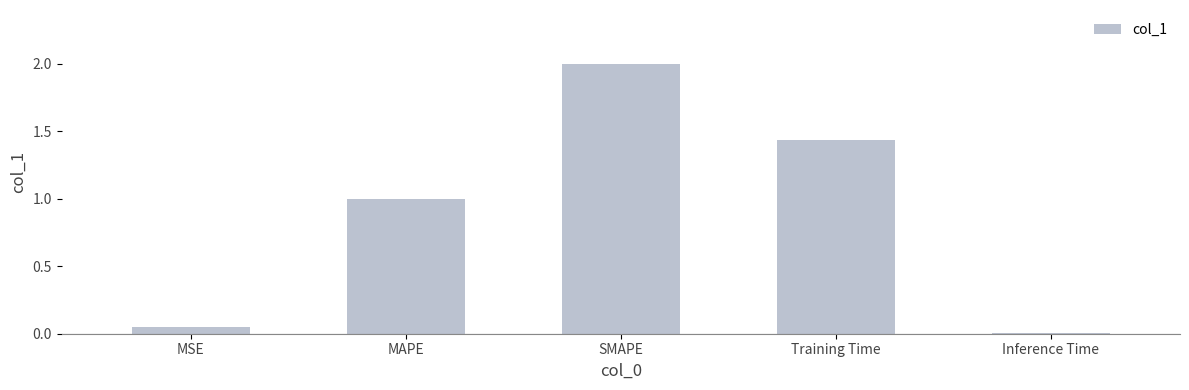

What is the sum of the values at MAPE and Training Time?

2.4